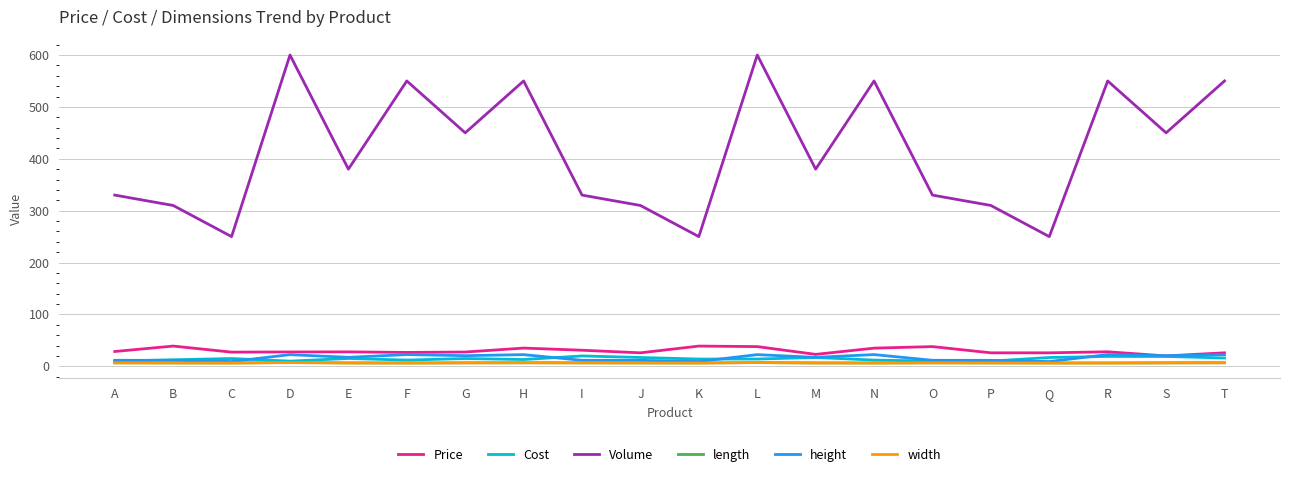

True or false: length has more than 2 points higher than both neighbors.

True